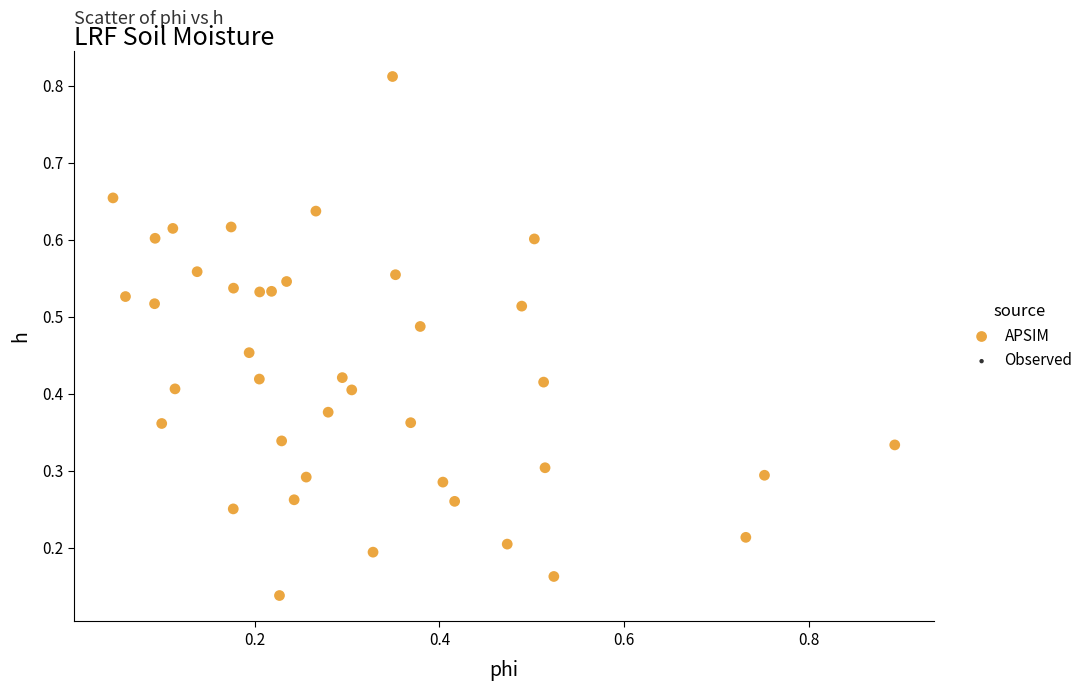

How many points are shown in the scatter plot?

40